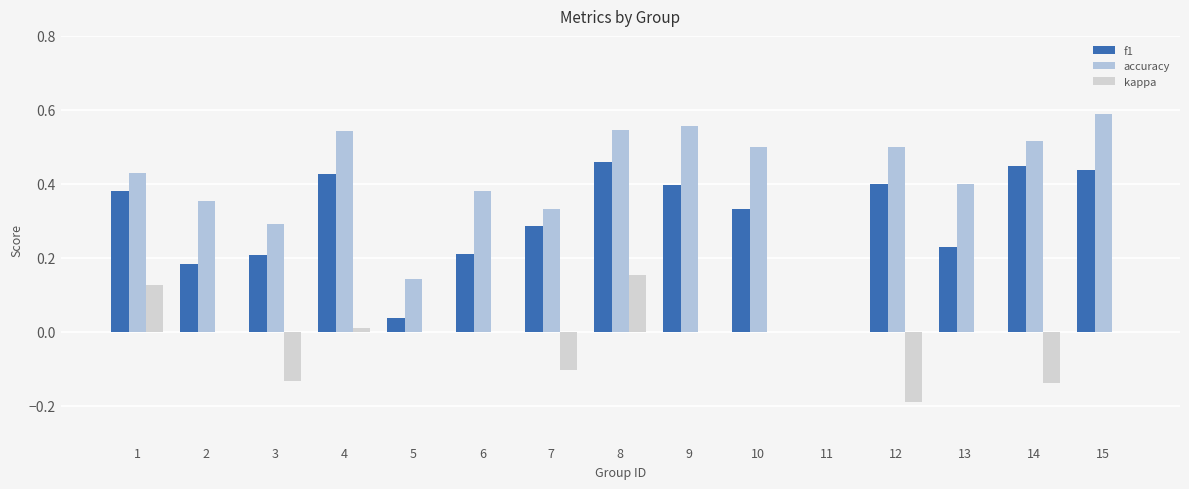

How many groups of bars are there?

15